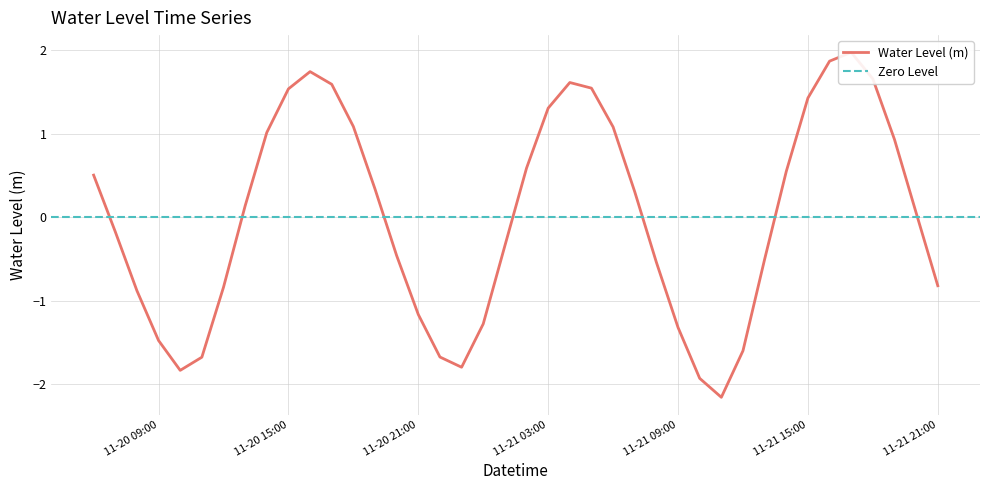

Where is the first local maximum?

2022-11-20 16:00:00